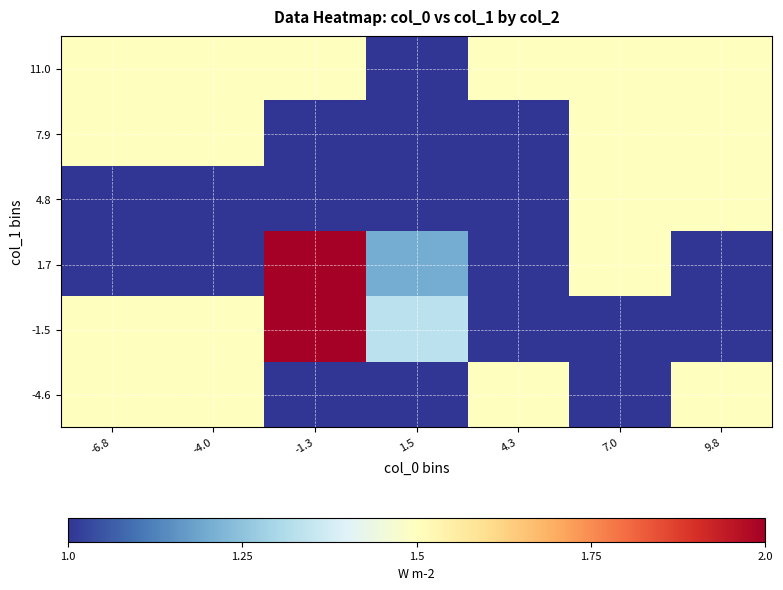

At which category is the sum across all series the highest?

-1.3